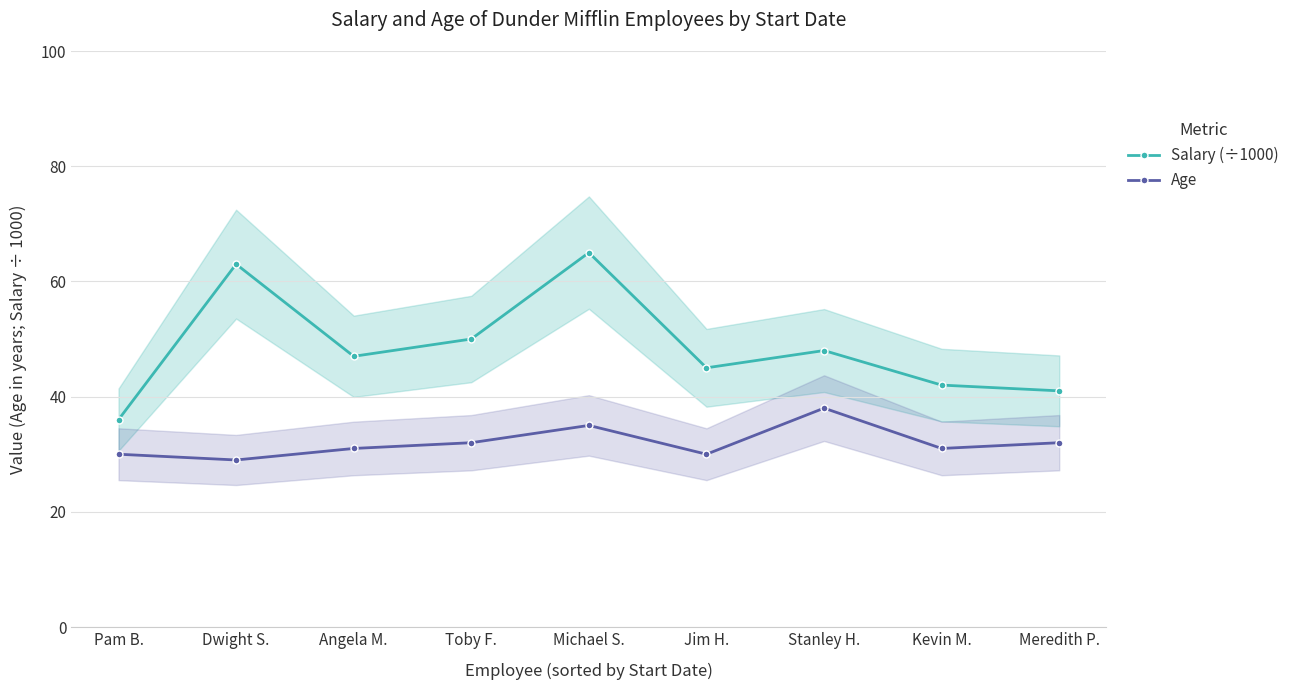

Is the value of Age at Stanley H. greater than the value of Salary (÷1000) at Angela M.?

No